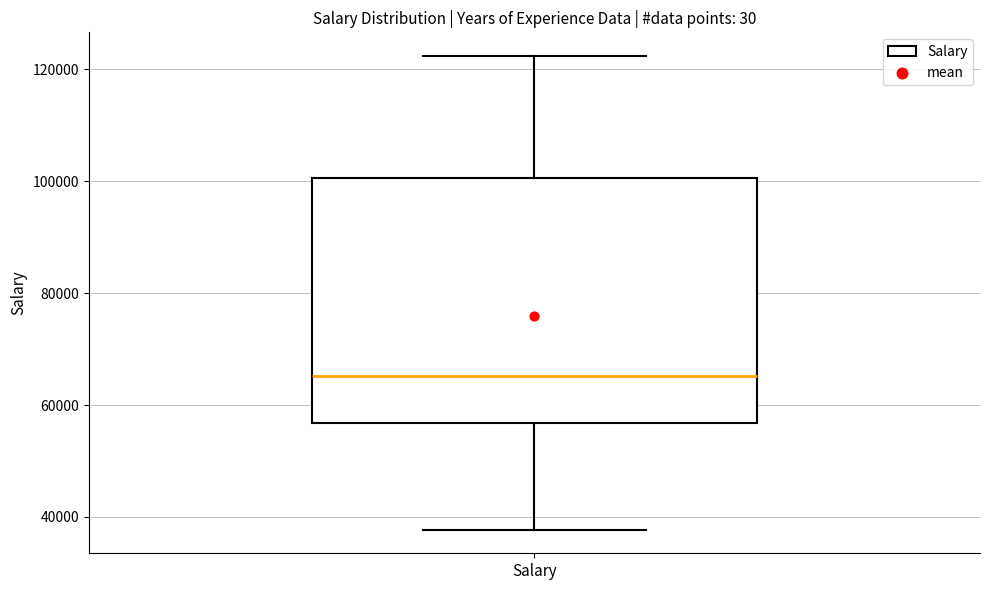

Transcribe this box plot: give where the median line is, the range the box spans, and where the two whiskers end, as read against the y-axis. The values are not printed on the chart, so give them approximately, as read against the axis.

median 66000, box 56000 to 100000, whiskers 38000 to 122000